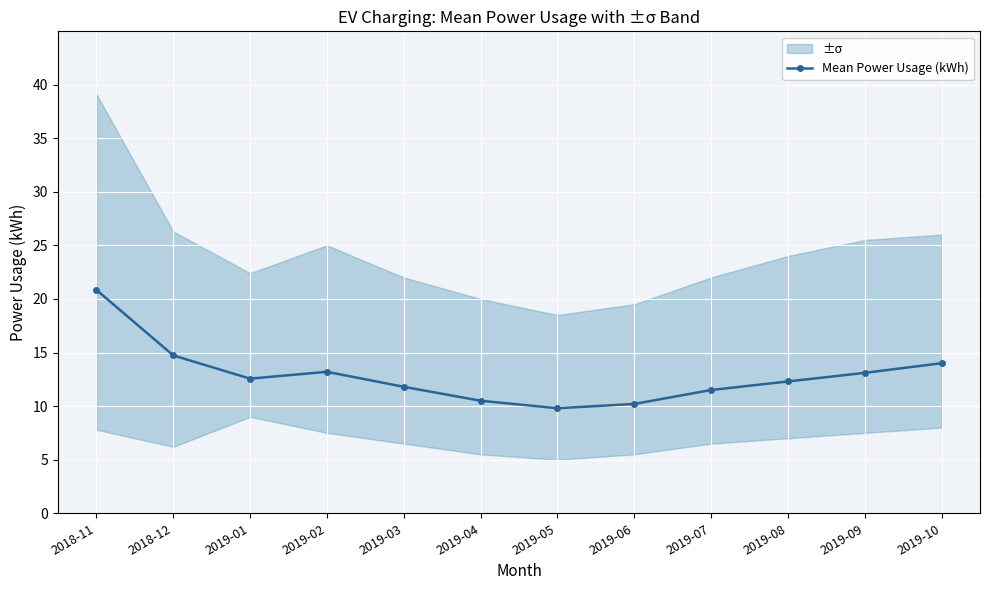

Is it true that the value at 2019-05 is 9.8?

True